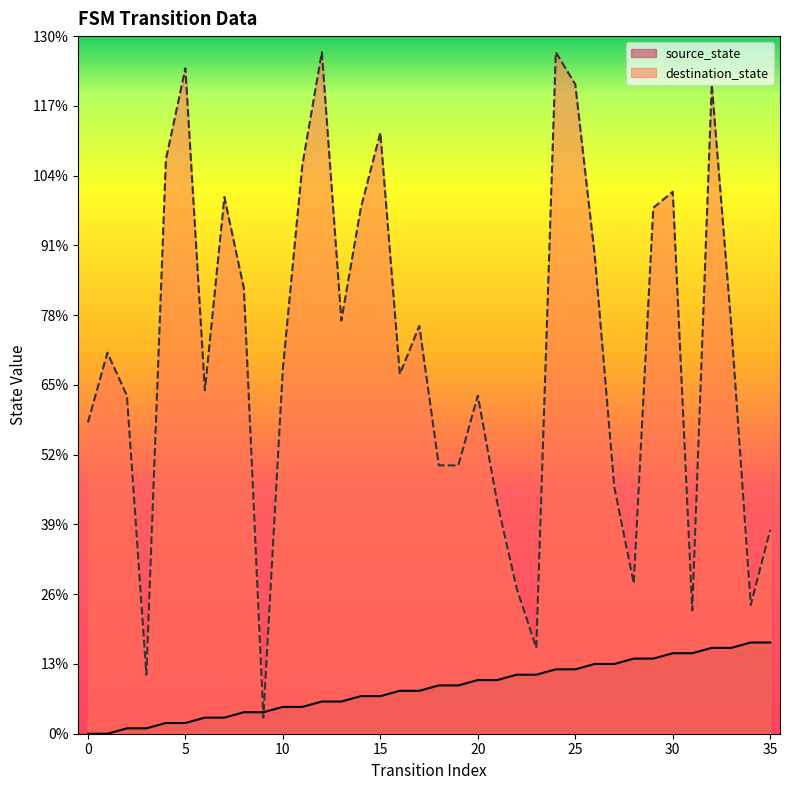

What is the total value across all series at 12?

133